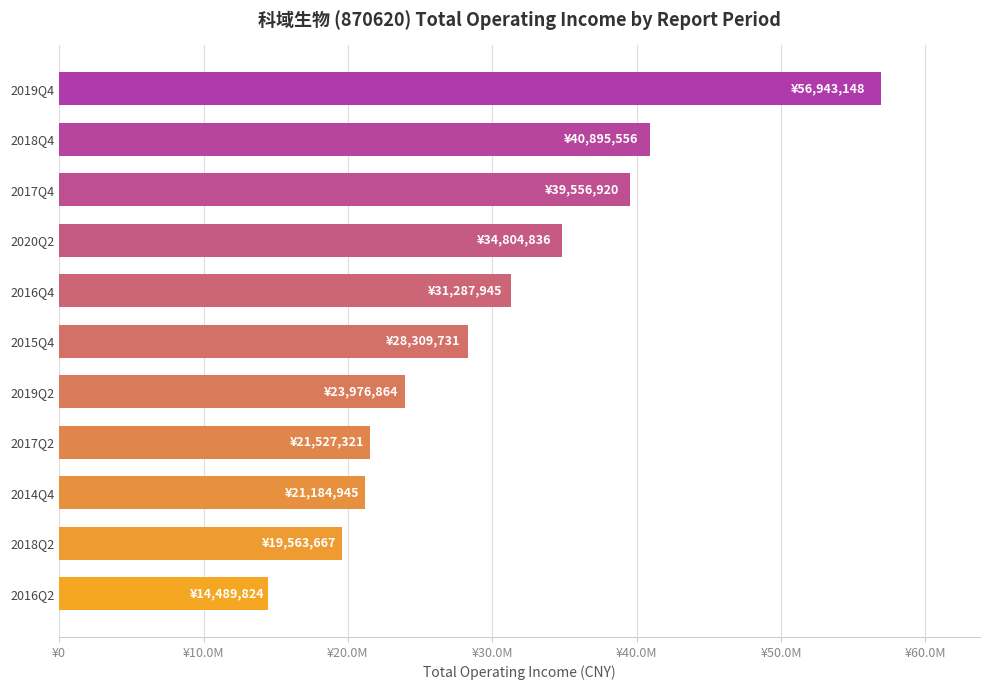

Are the bars horizontal?

Yes